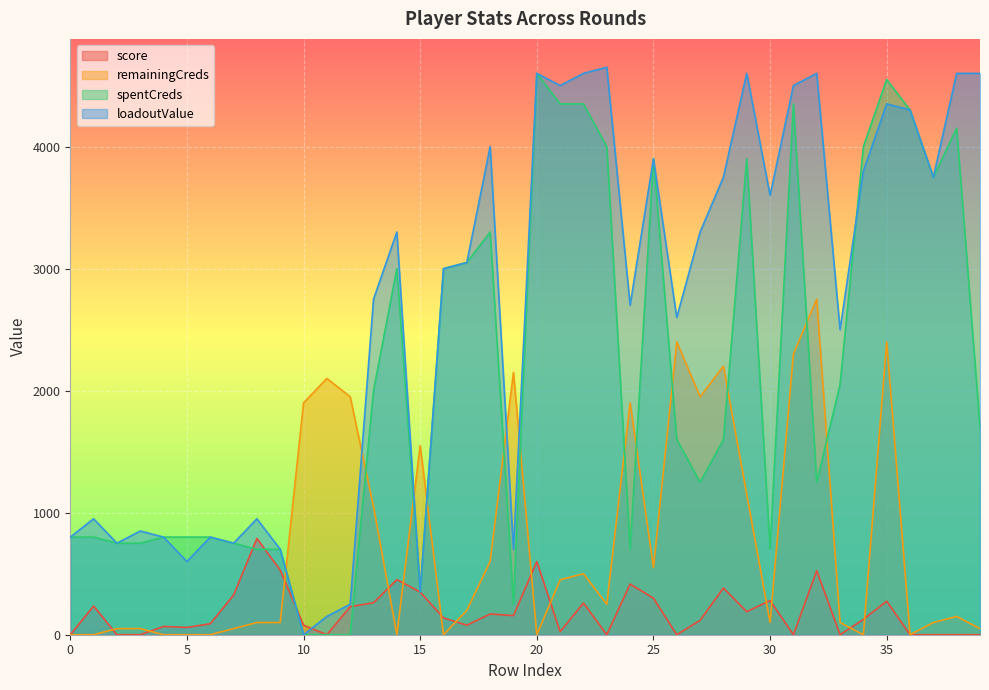

Between 3 and 15, which series saw the biggest shift?

remainingCreds